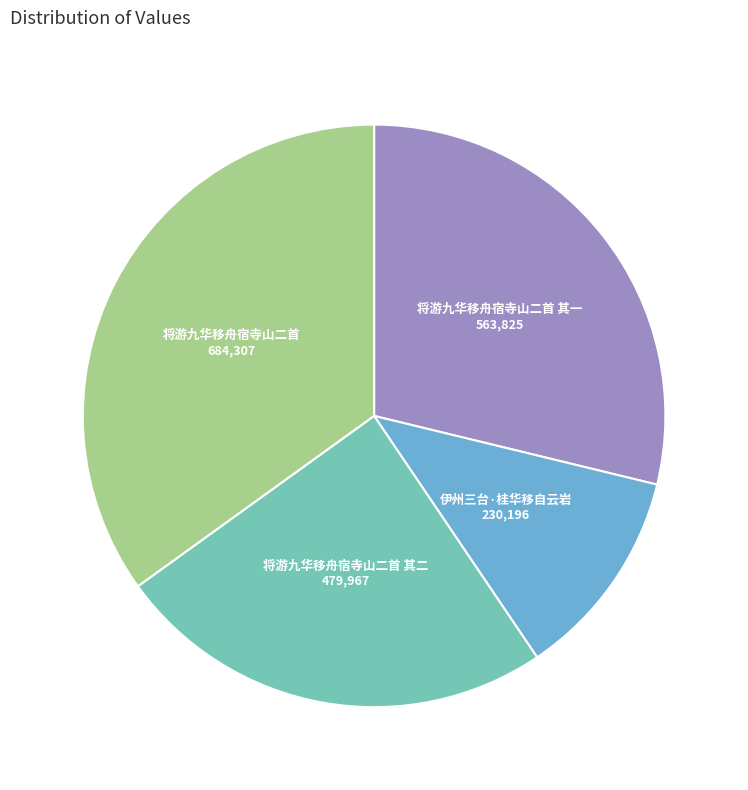

Does any single category account for the majority?

No